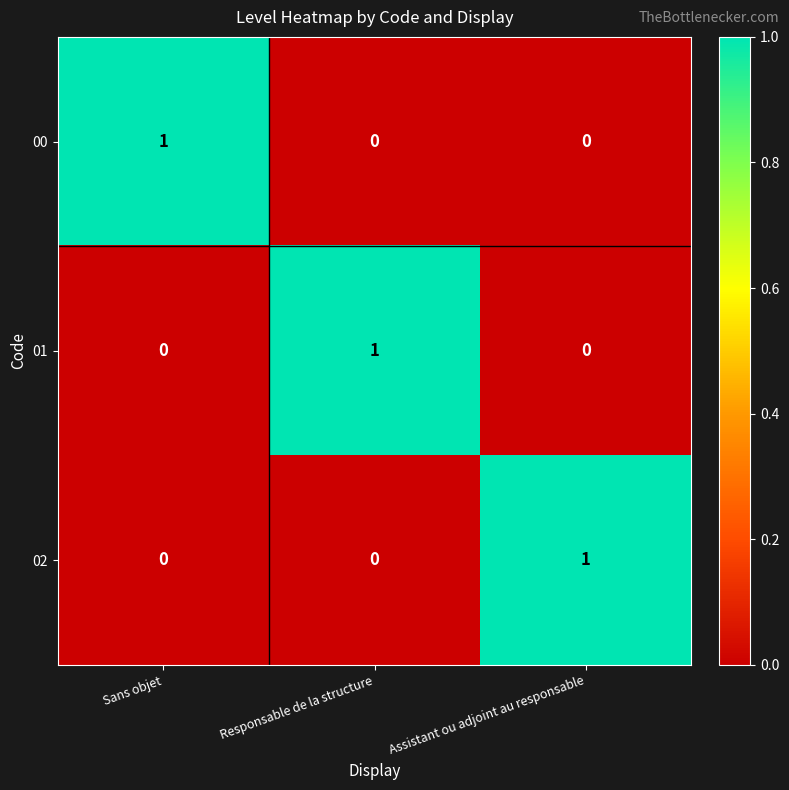

At which label does 00 reach its peak?

Sans objet